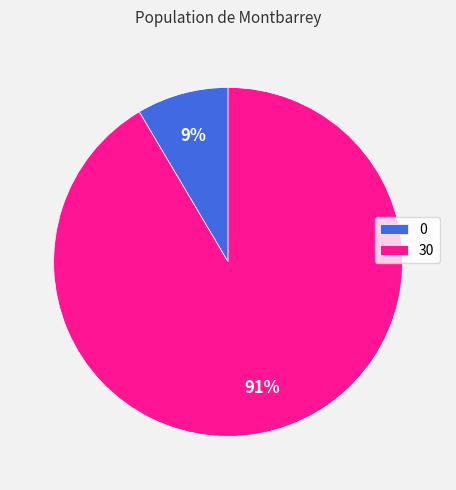

Combined, do 0 and 30 account for over 50%?

Yes